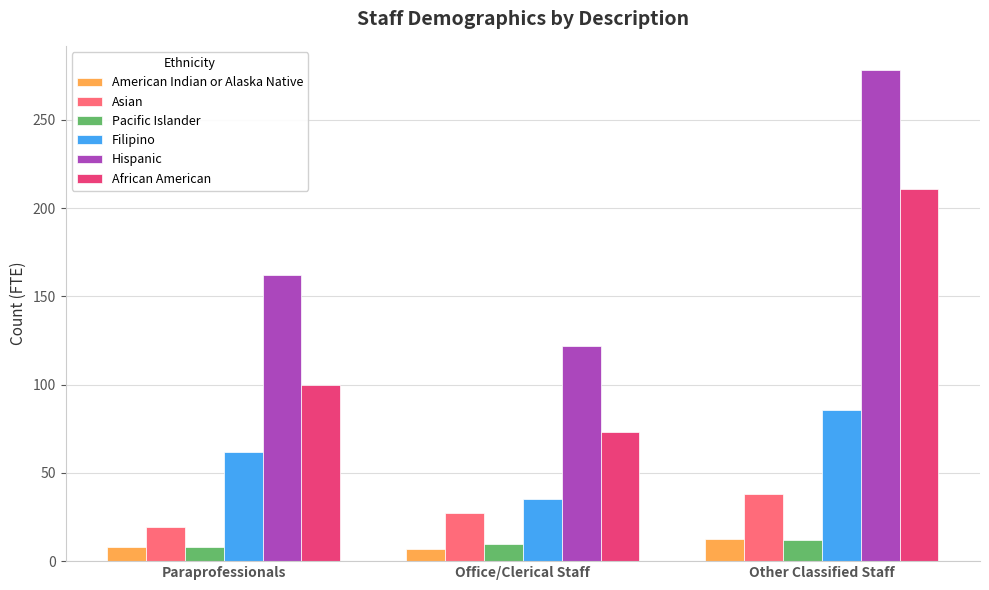

At which label does African American first exceed 99?

Paraprofessionals